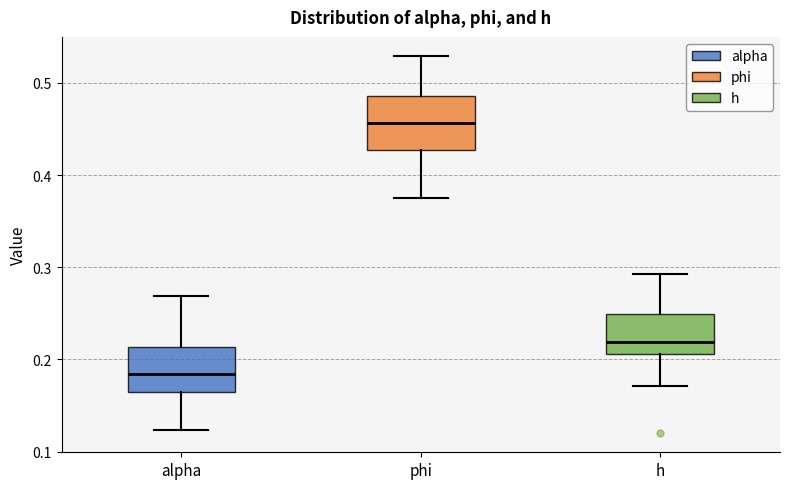

Reading left to right, transcribe this box plot: for each box, give where its median line is, the range the box spans, and where its two whiskers end, as read against the y-axis. The values are not printed on the chart, so give them approximately, as read against the axis.

alpha: median 0.18, box 0.16 to 0.21, whiskers 0.12 to 0.27
phi: median 0.46, box 0.43 to 0.49, whiskers 0.38 to 0.53
h: median 0.22, box 0.21 to 0.25, whiskers 0.17 to 0.29